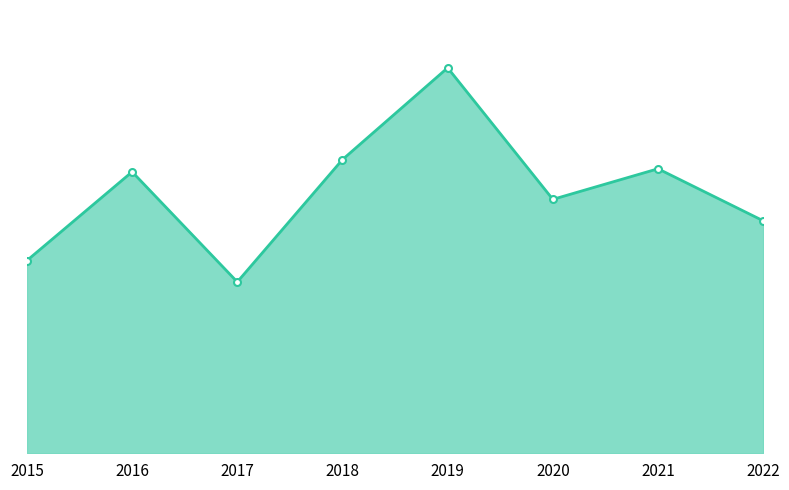

Does the chart have visible grid lines?

No